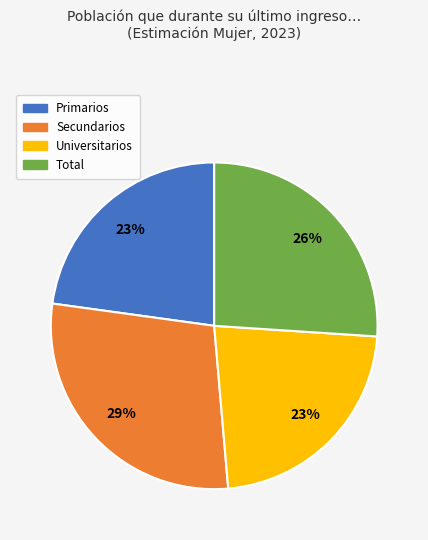

To the nearest percent, what is the combined percentage of Universitarios and Total?

49%